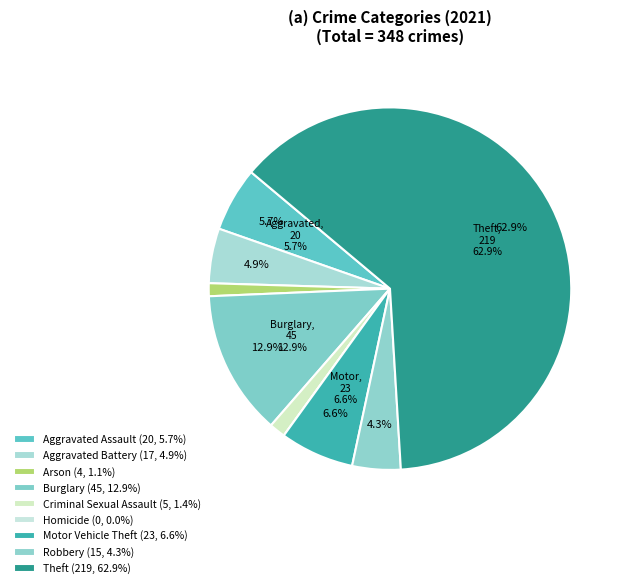

What is the smallest slice in the pie chart?

Homicide